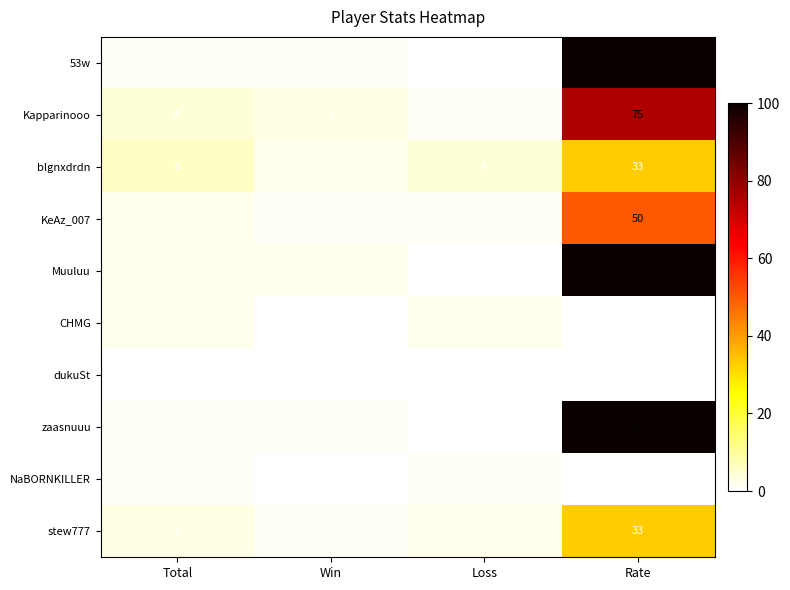

What is the maximum value shown in the chart?

100